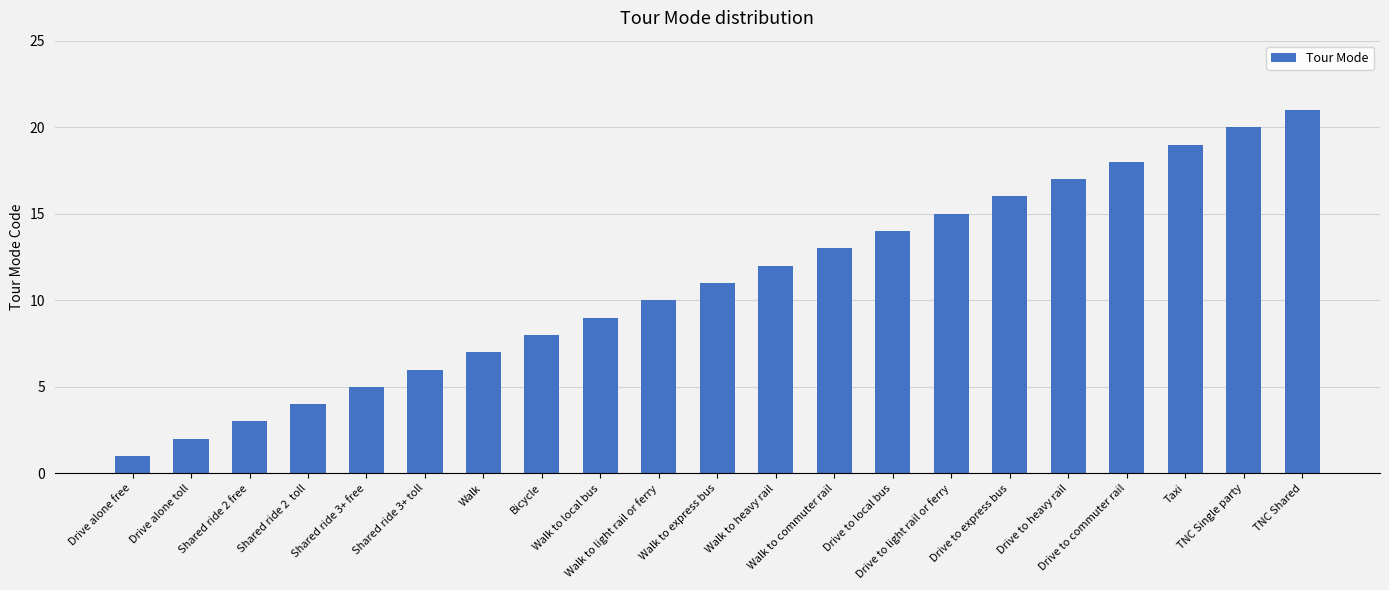

Reading right to left, what are all the values shown in this chart?

TNC Shared=21	TNC Single party=20	Taxi=19	Drive to commuter rail=18	Drive to heavy rail=17	Drive to express bus=16	Drive to light rail or ferry=15	Drive to local bus=14	Walk to commuter rail=13	Walk to heavy rail=12	Walk to express bus=11	Walk to light rail or ferry=10	Walk to local bus=9	Bicycle=8	Walk=7	Shared ride 3+ toll=6	Shared ride 3+ free=5	Shared ride 2  toll=4	Shared ride 2 free=3	Drive alone toll=2	Drive alone free=1